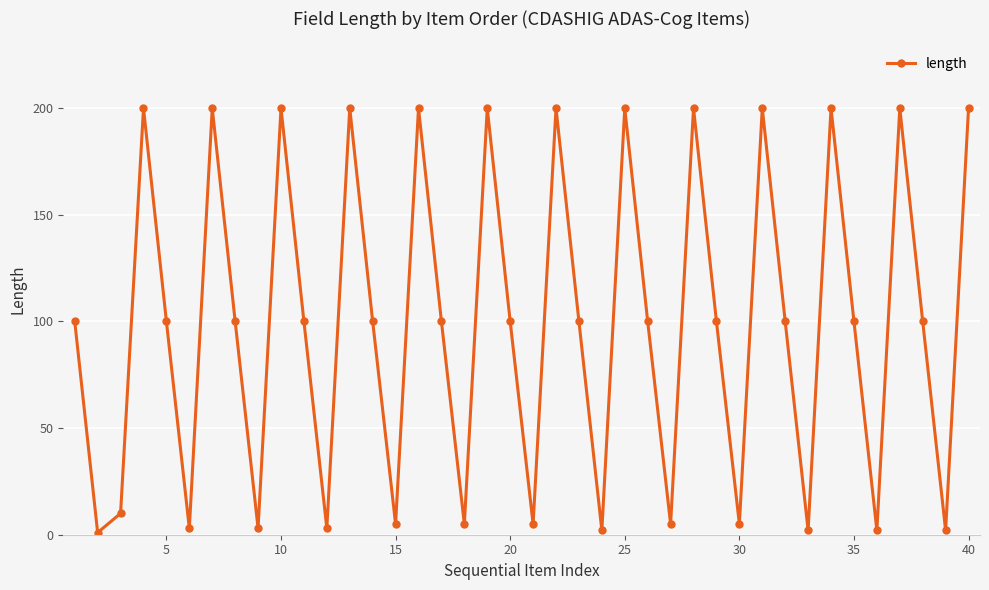

What is the difference between the maximum and second lowest values?

198